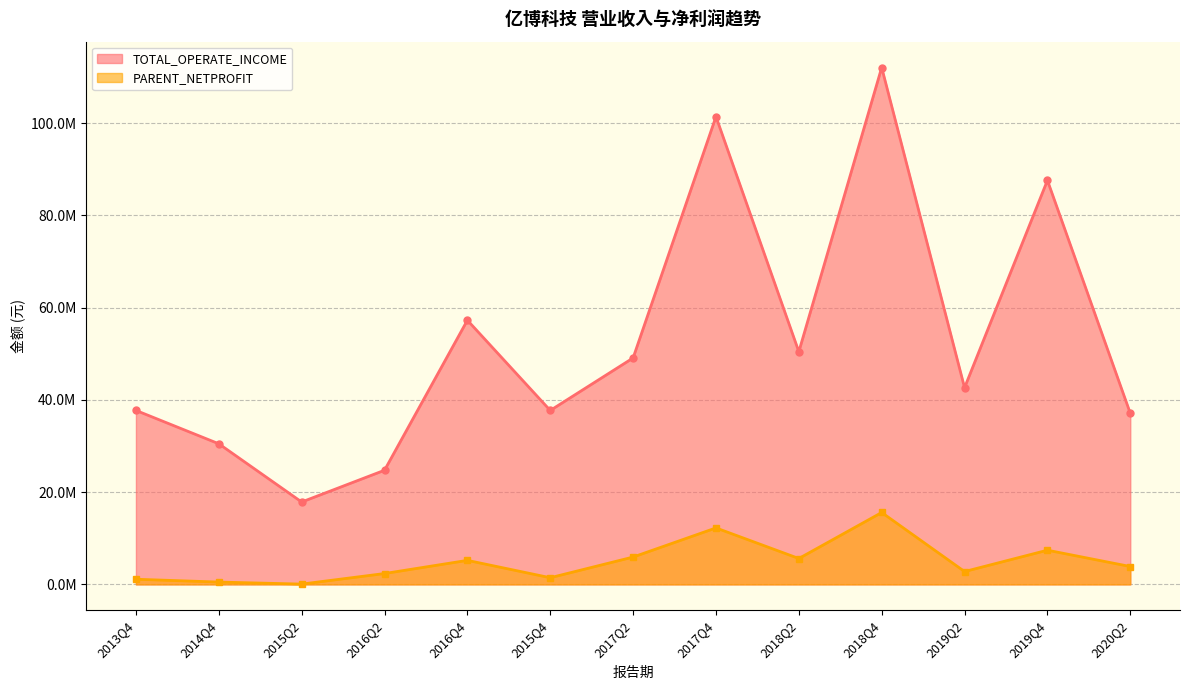

What is the difference between the PARENT_NETPROFIT values at 2020Q2 and 2013Q4?

2759985.4